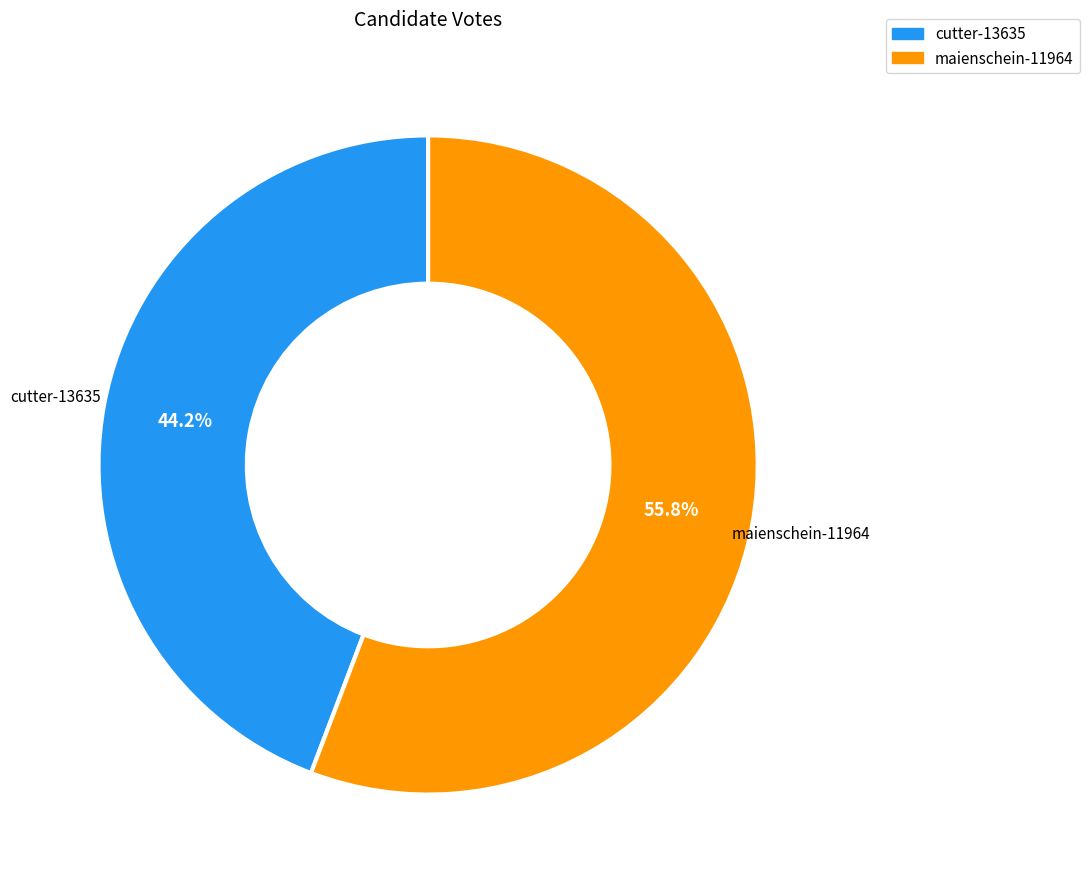

To the nearest percent, what is the difference between the largest and smallest slice percentages?

12%